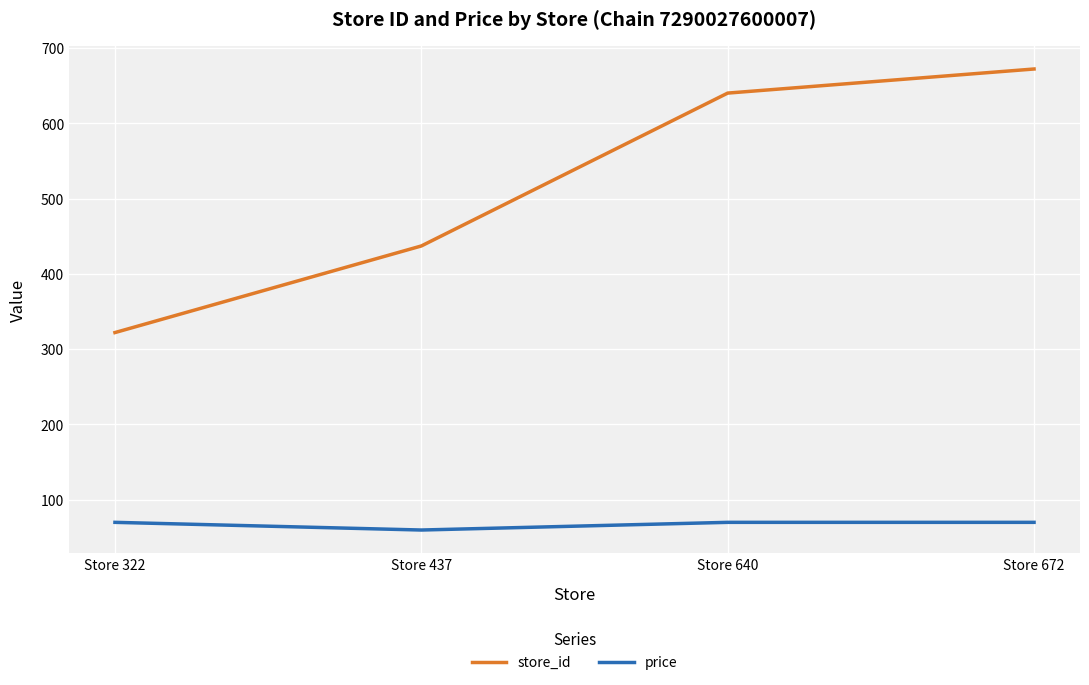

What is the difference between the store_id values at Store 322 and Store 437?

115.0